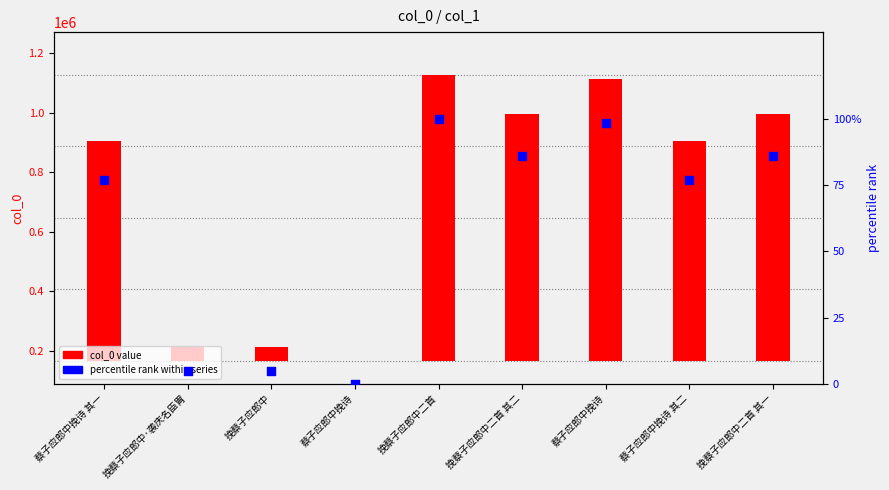

Approximately how many times larger is the value at 挽蔡子应郎中二首 compared to 挽蔡子应郎中二首 其一?

1.2